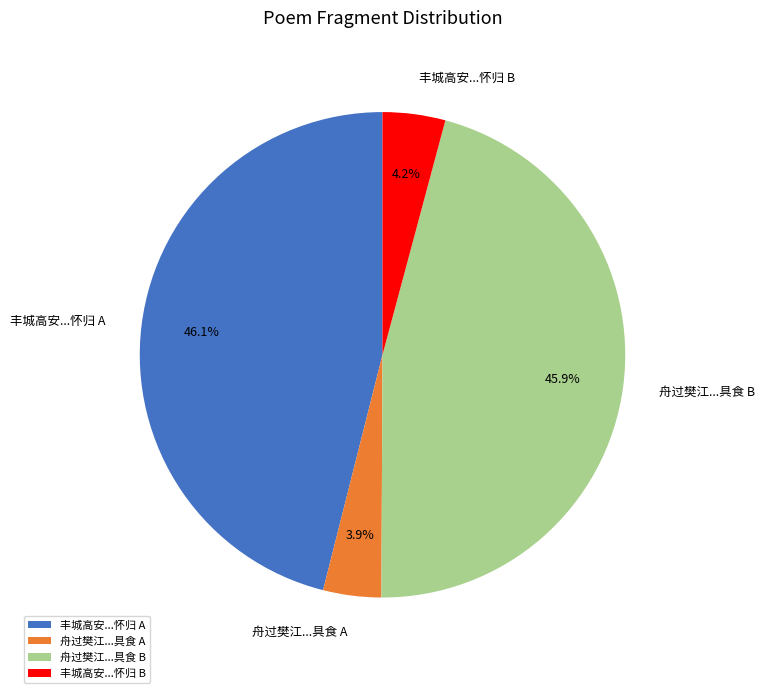

Does any single category account for the majority?

No